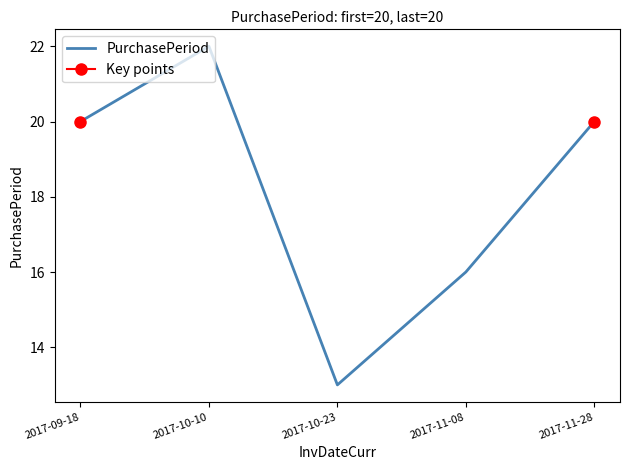

Which has a higher value, 2017-10-10 or 2017-11-28?

2017-10-10